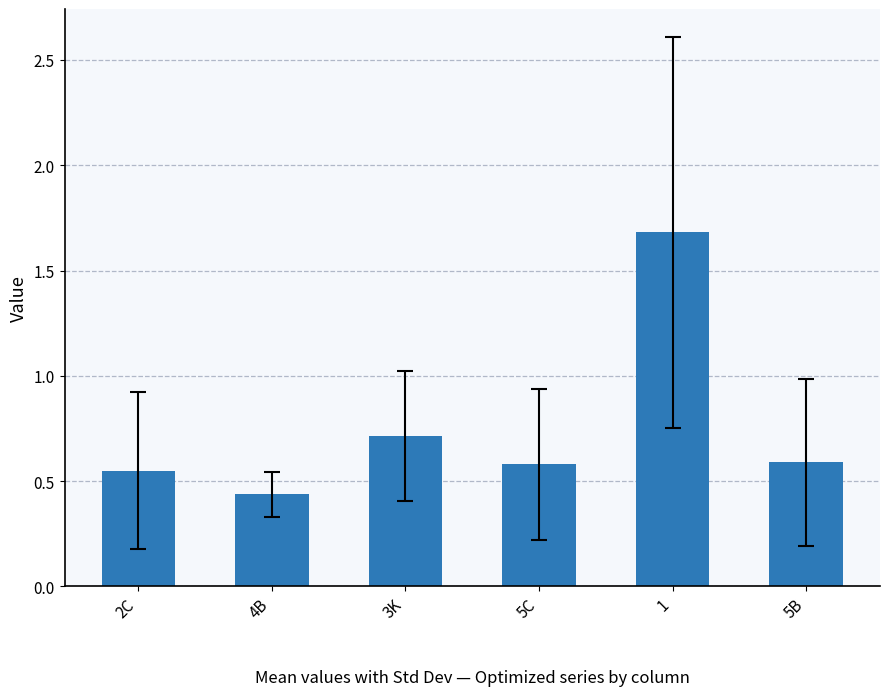

Count the values in the range 0 to 1.

5